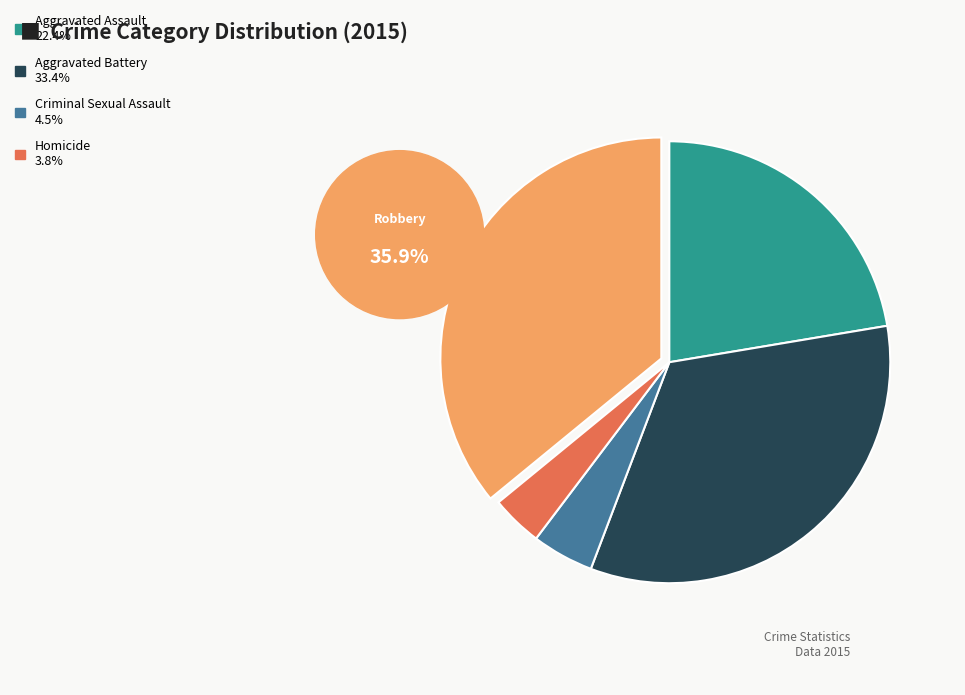

How many segments does this pie chart have?

5